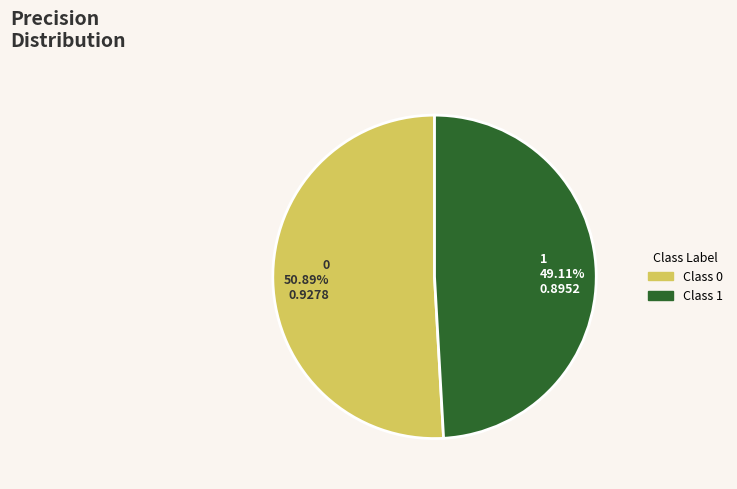

Is it true that 0 is 42% of the pie?

False